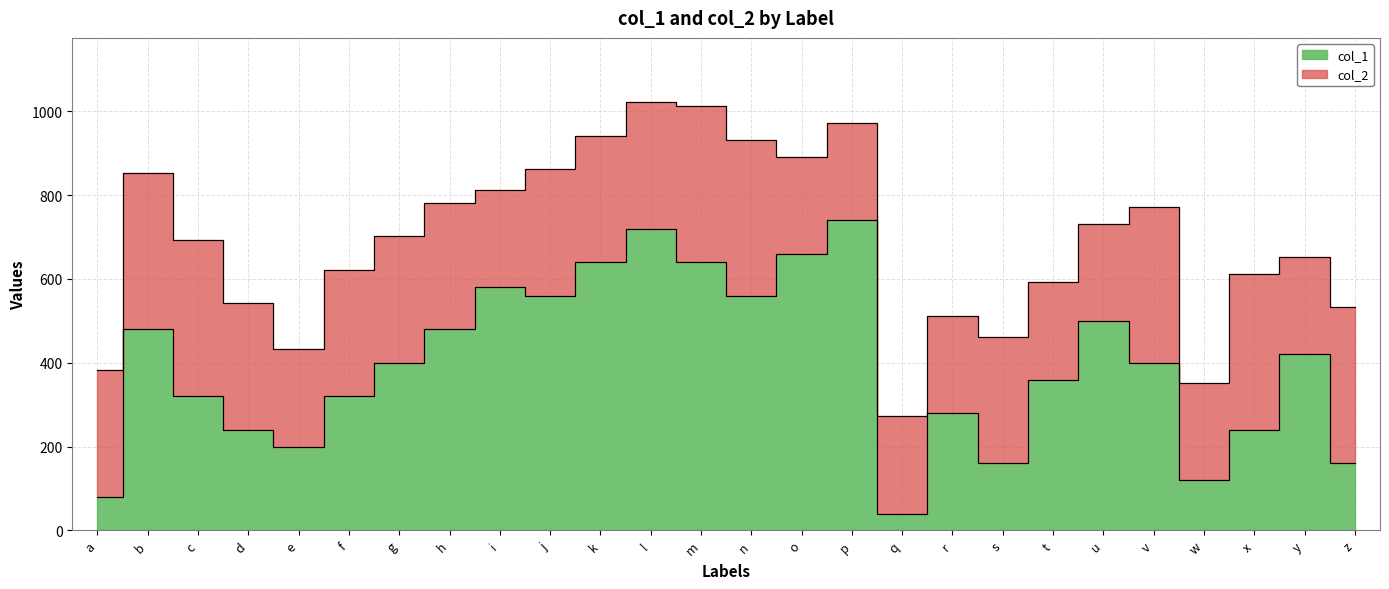

What is the difference between the maximum and second lowest values?

660